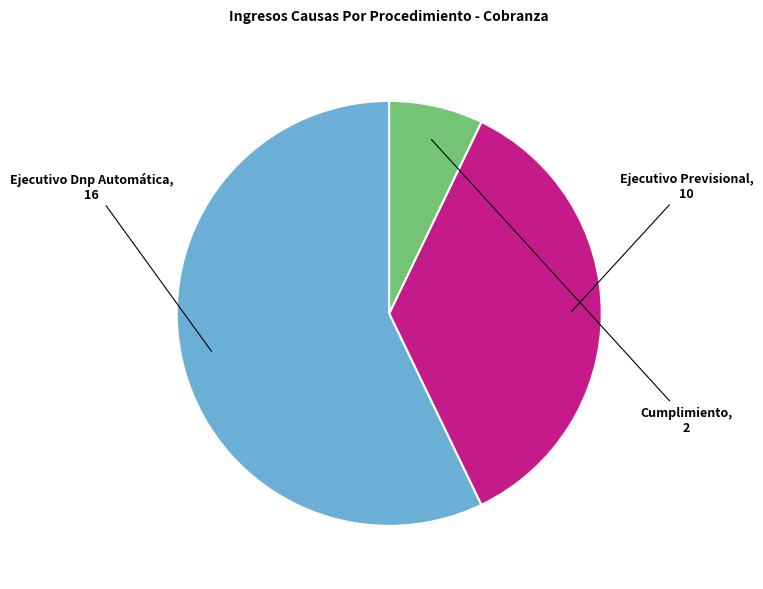

Is it true that Cumplimiento is 1% of the pie?

False